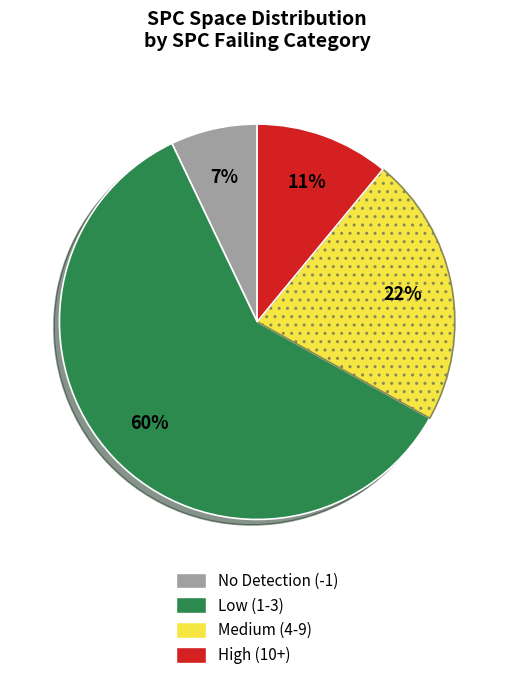

Does any single category account for the majority?

Yes